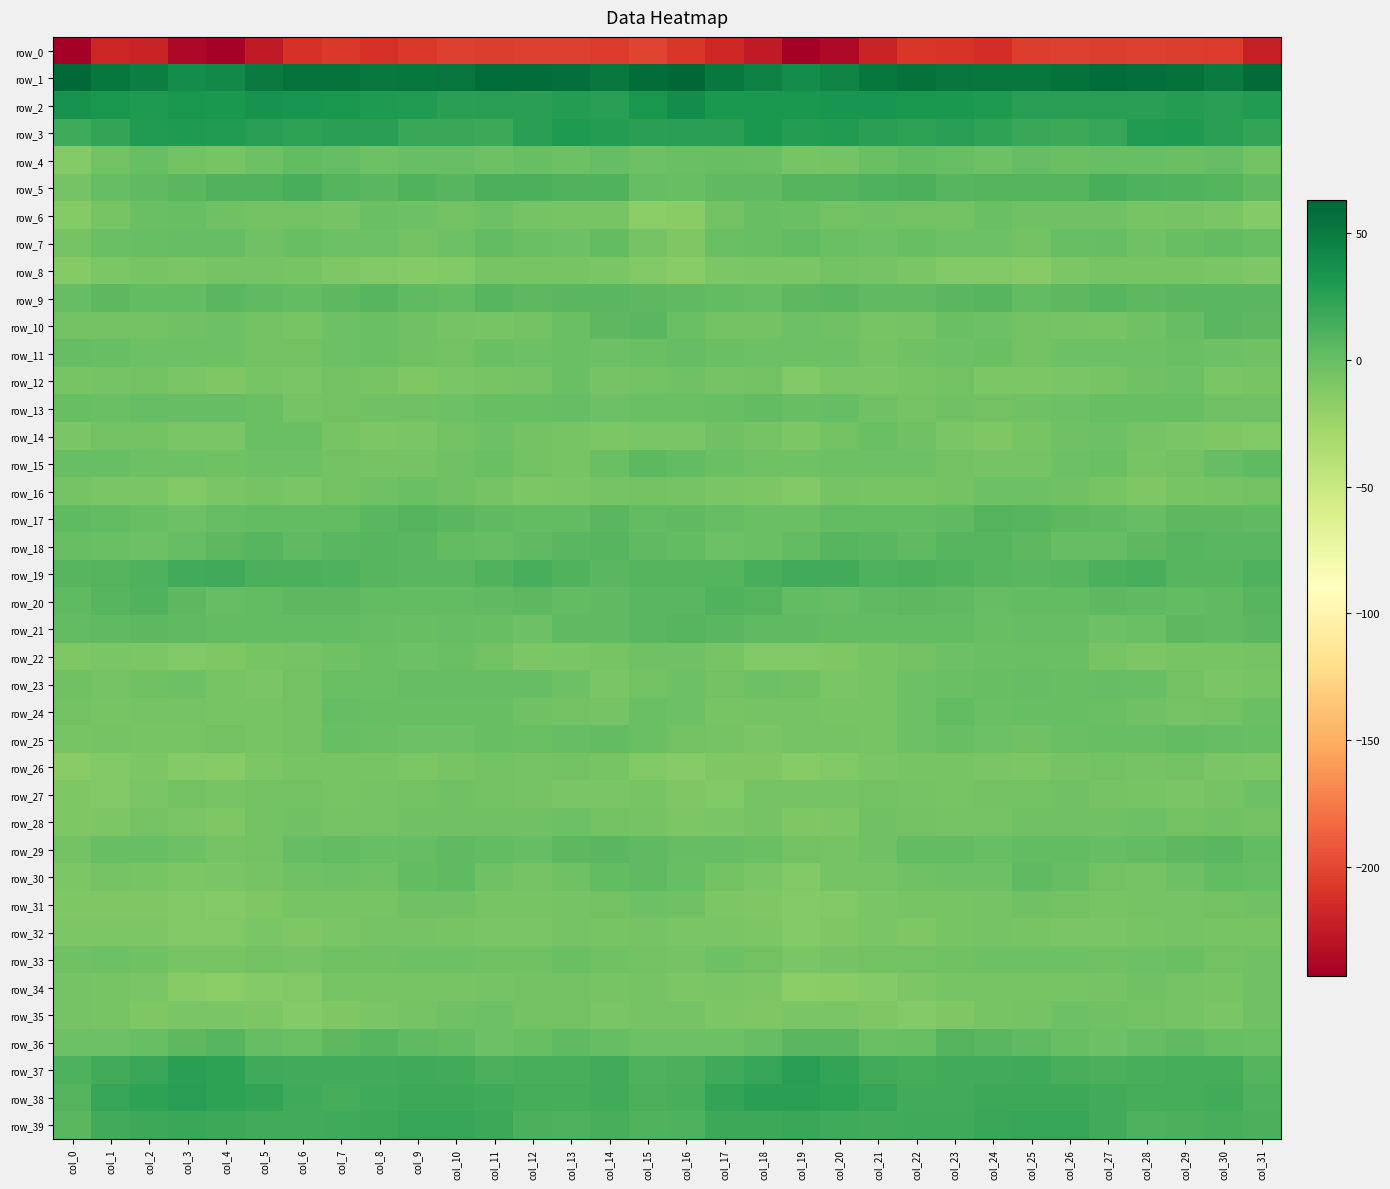

What is the average value of the row_9 series?

4.8